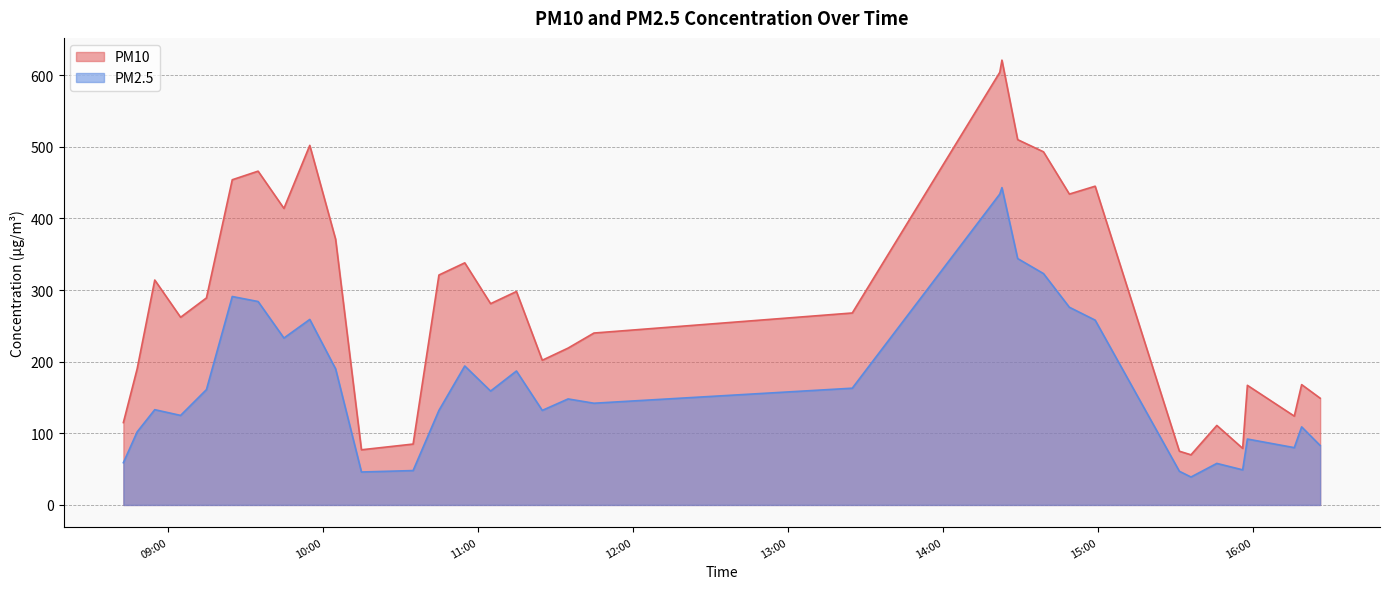

At 2023-12-11 09:14:49, list the series in order from largest to smallest.

PM10, PM2.5